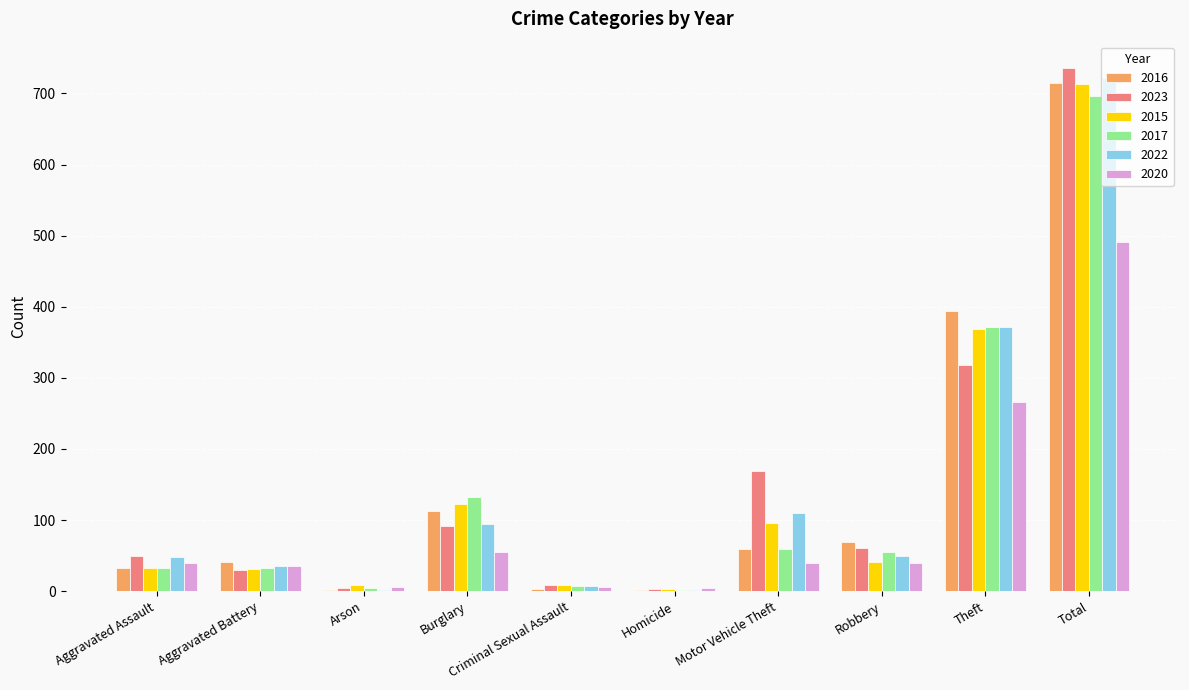

What is the sum of all 2015 values?

1426